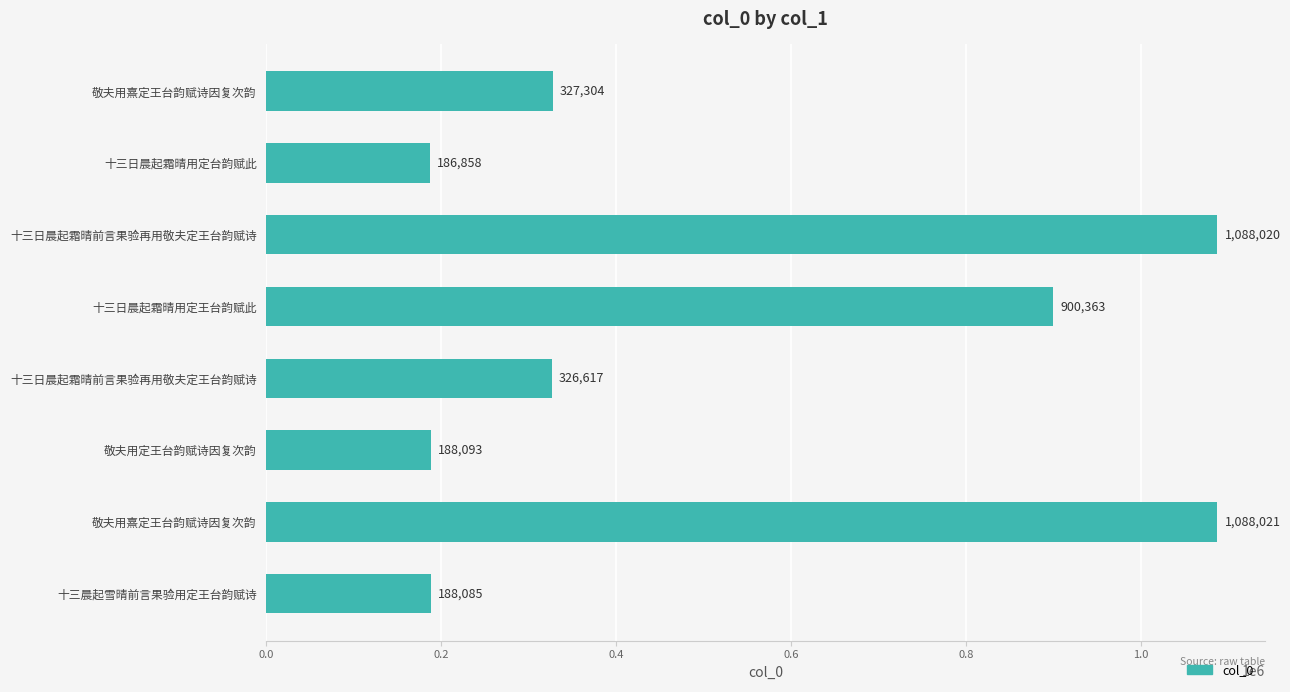

How many categories are shown in the chart?

8